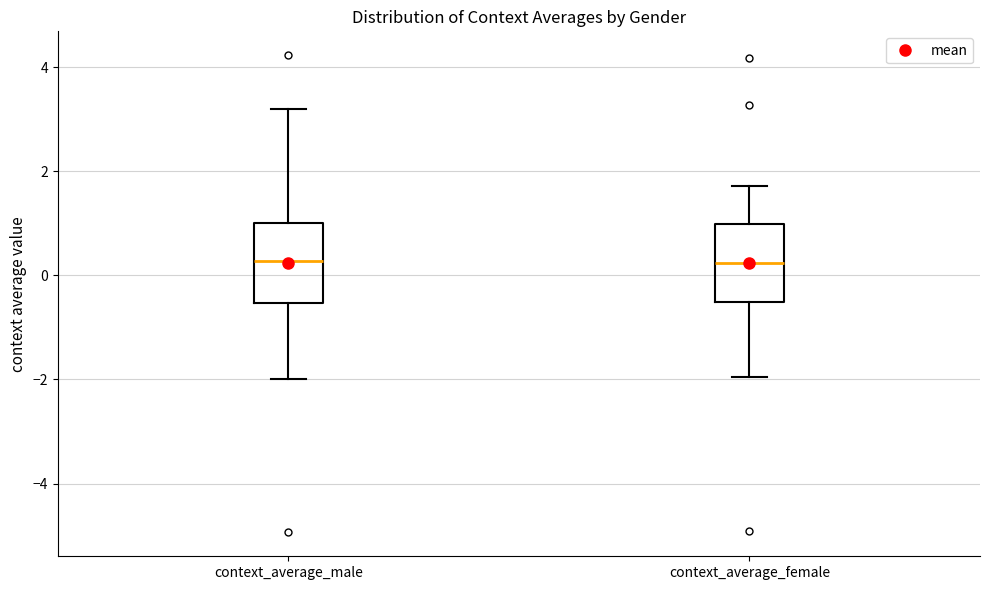

Reading left to right, transcribe this box plot: for each box, give where its median line is, the range the box spans, and where its two whiskers end, as read against the y-axis. The values are not printed on the chart, so give them approximately, as read against the axis.

context_average_male: median 0.2, box -0.6 to 1.0, whiskers -2.0 to 3.2
context_average_female: median 0.2, box -0.6 to 1.0, whiskers -2.0 to 1.8